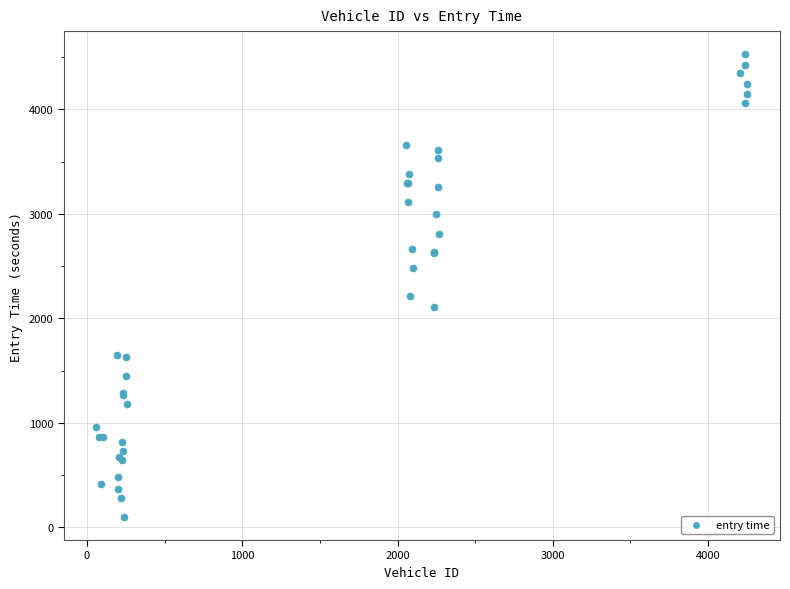

What Y value in the scatter plot is closest to 2314?

2216.2